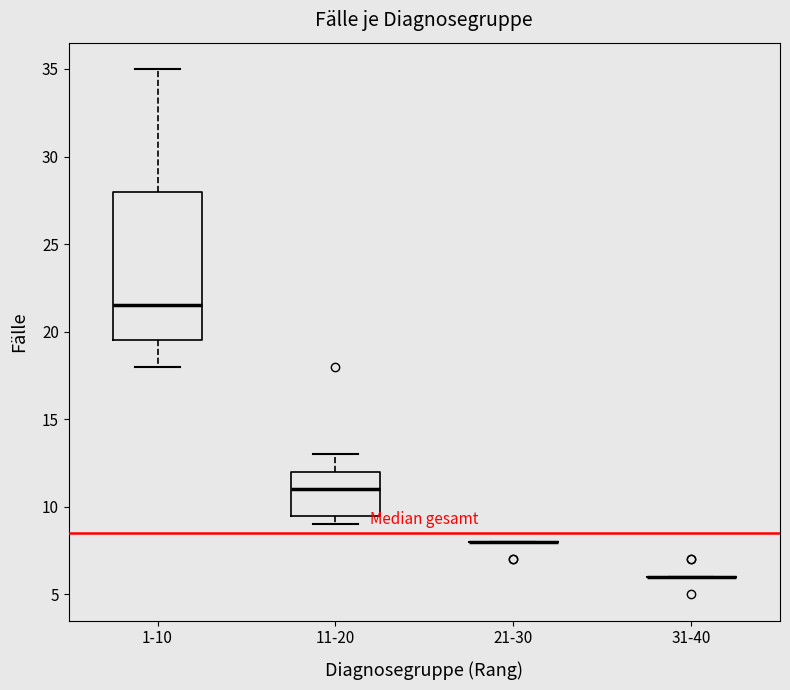

Reading left to right, read every box against the y-axis: the position of its median line, the range the box covers, and the ends of its whiskers. The values are not printed on the chart, so give them approximately, as read against the axis.

1-10: median 21.5, box 19.5 to 28.0, whiskers 18.0 to 35.0
11-20: median 11.0, box 9.5 to 12.0, whiskers 9.0 to 13.0
21-30: box collapsed to a line at 8.0, whiskers 8.0 to 8.0
31-40: box collapsed to a line at 6.0, whiskers 6.0 to 6.0